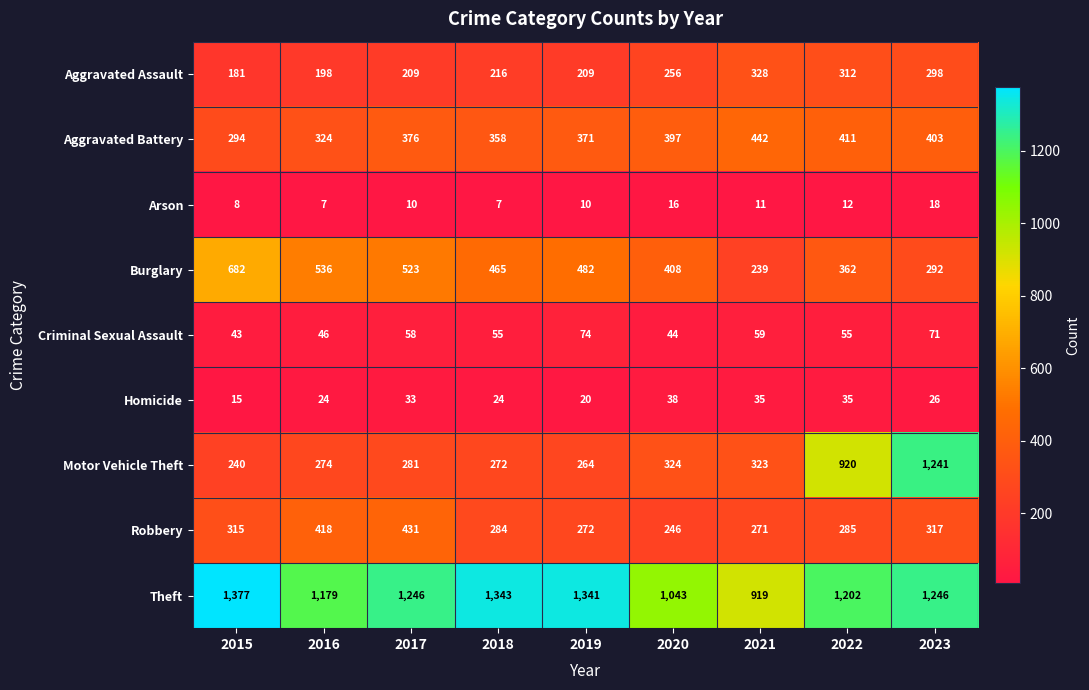

Which series has the largest total across all categories?

Theft